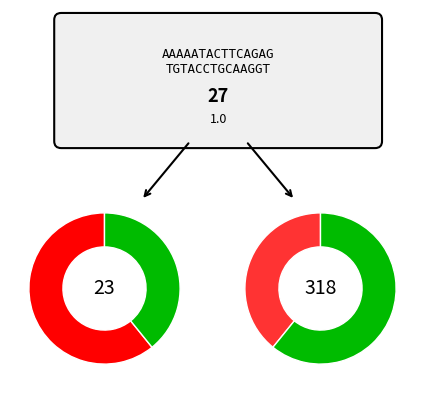

To the nearest percent, what percentage of the pie is SD?

61%